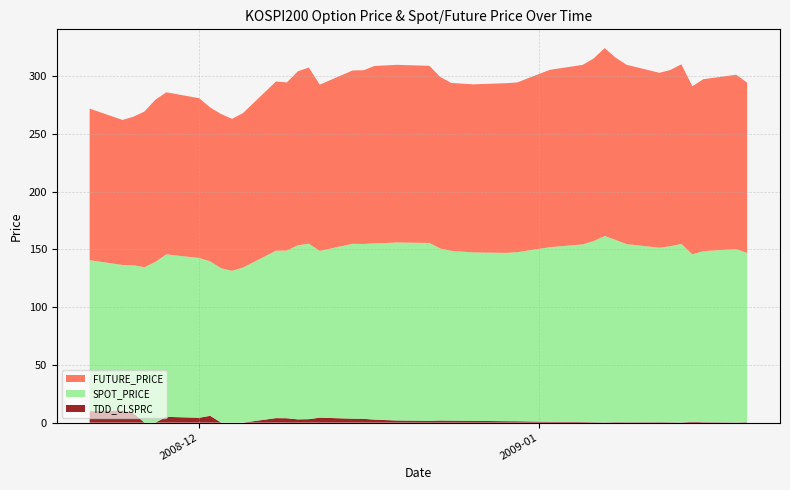

Reading left to right, what are all the values shown in this chart?

FUTURE_PRICE: 131.2	125.5	128.6	134.8	140.4	140.3	138.3	133.2	133.5	131.6	133.7	146.5	145.6	150.6	152.4	143.9	150.1	150.4	153.6	153.8	153.8	153.3	148.5	145.3	145.5	146.9	146.9	153.6	155.4	158.2	162.7	157.8	155.2	151.4	152.6	155.5	145.4	148.8	150.9	147.4
SPOT_PRICE: 130.8	126.0	128.0	134.5	139.2	140.7	138.3	133.7	133.6	131.4	134.3	144.9	145.2	150.7	151.9	144.4	151.4	151.3	152.6	153.2	154.1	154.0	148.9	147.0	145.8	145.7	146.3	151.2	153.8	156.8	161.4	157.8	154.2	151.0	152.4	154.5	145.1	148.0	150.0	146.6
TDD_CLSPRC: 9.9	10.4	8.2	0.0	0.0	5.0	4.2	5.9	0.0	0.0	0.0	3.9	3.8	2.8	3.0	4.3	3.4	3.3	2.6	2.2	1.9	1.6	1.8	1.7	1.5	1.2	1.2	0.7	0.5	0.3	0.2	0.4	0.4	0.4	0.3	0.2	0.7	0.4	0.2	0.4